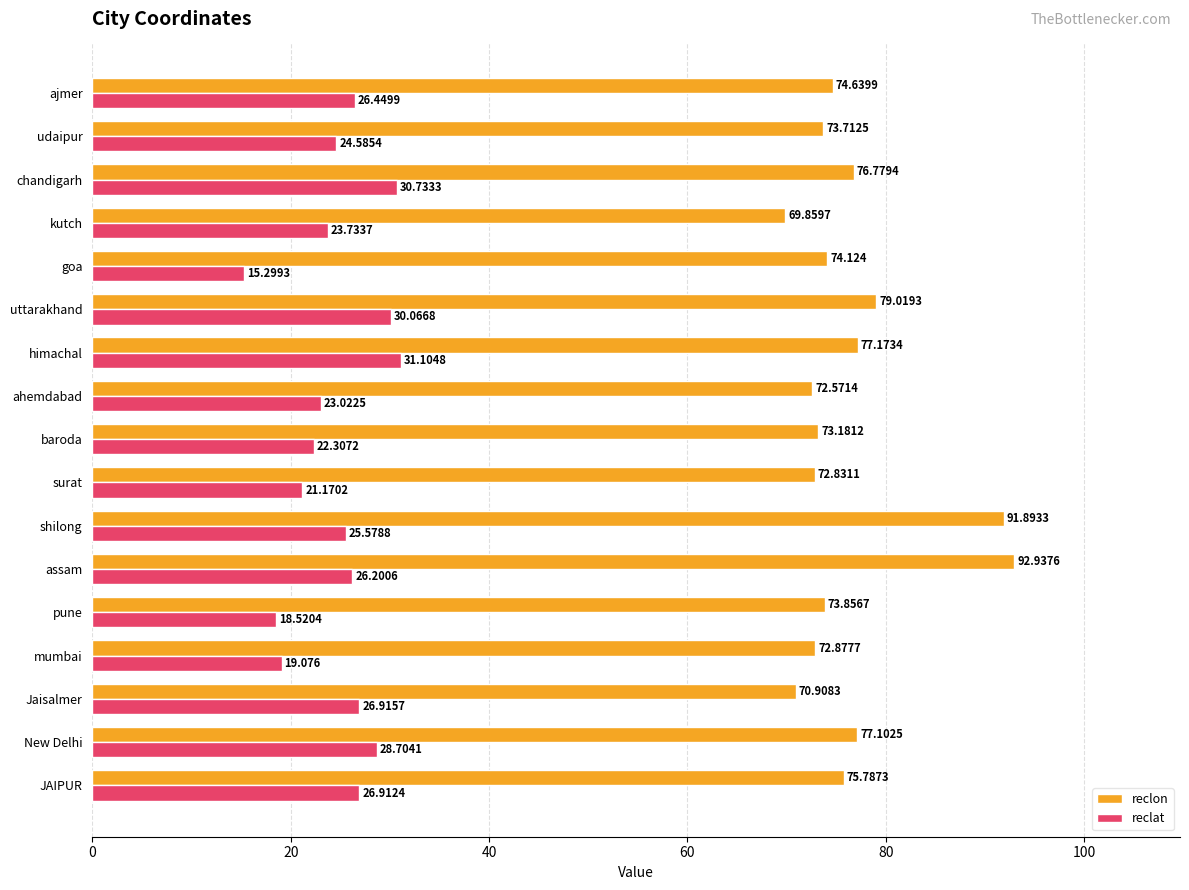

Count the number of data series in this chart.

2